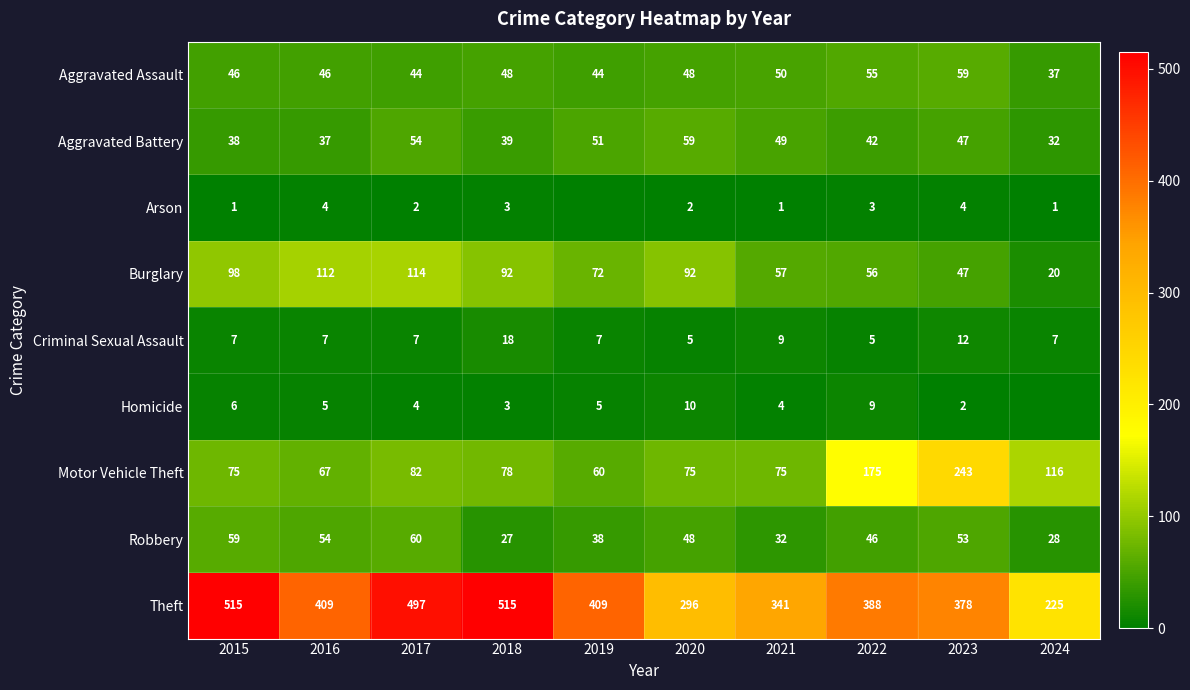

Is the value of Motor Vehicle Theft at 2021 greater than the value of Robbery at 2019?

Yes